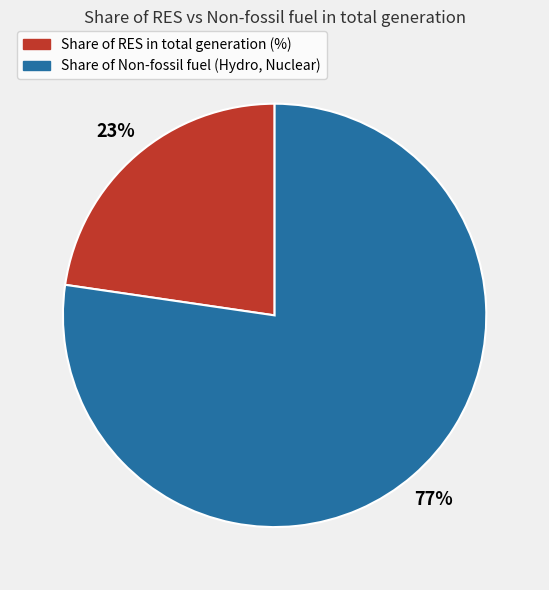

How many segments does this pie chart have?

2